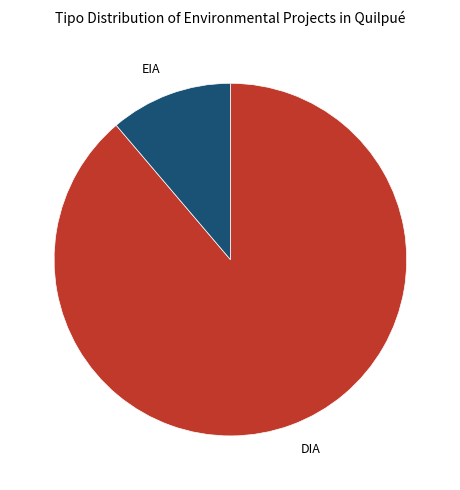

Do DIA and EIA together represent more than half of the pie?

Yes